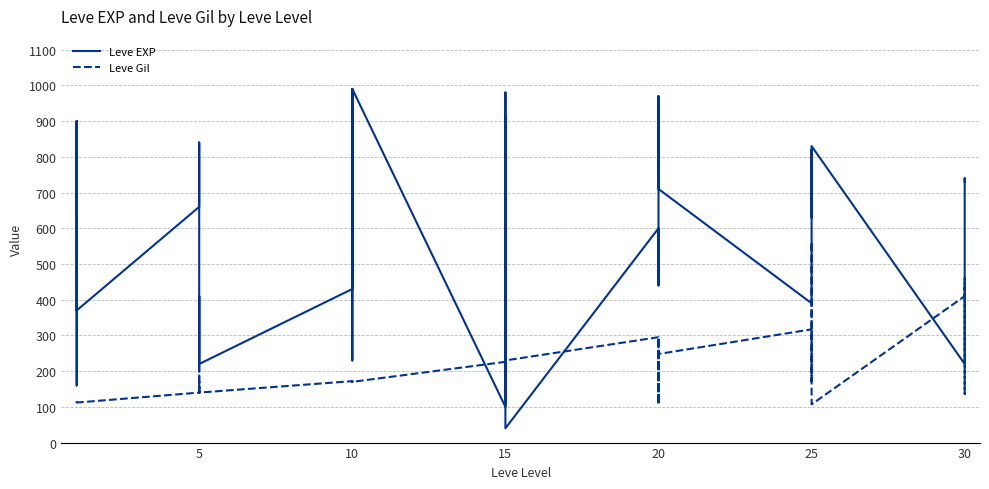

What is the label of the 40th point from the left?

30